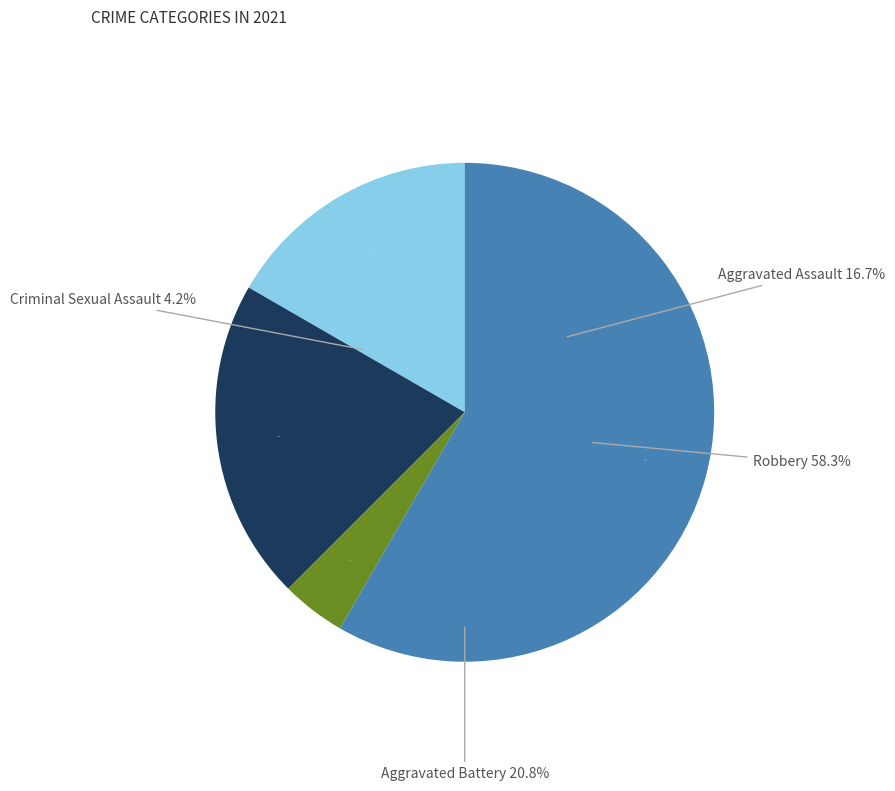

To the nearest percent, what is the difference between the largest and smallest slice percentages?

54%